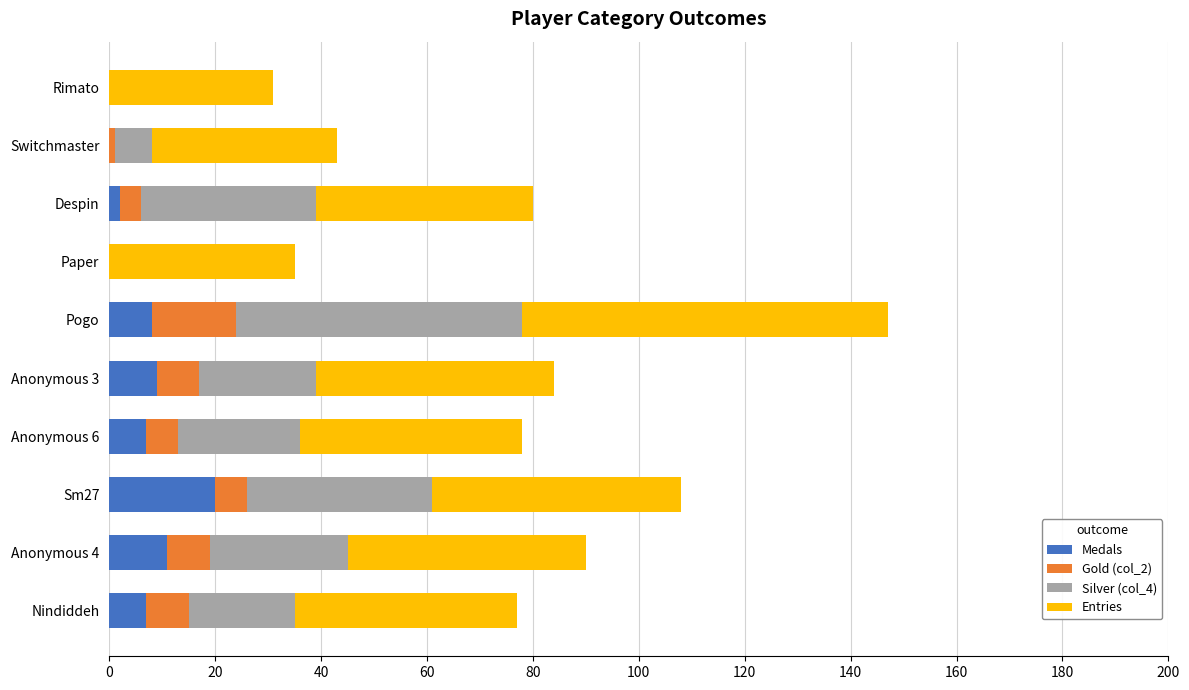

At which category is the sum across all series the highest?

Pogo